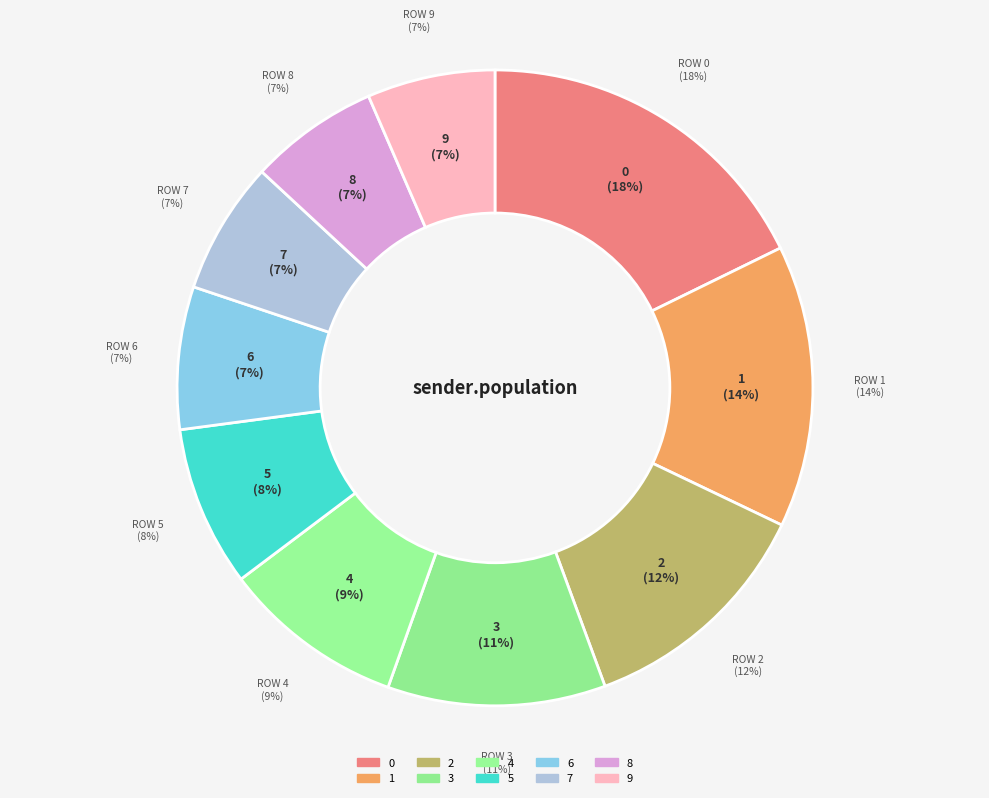

Which has a higher value, 4 or 6?

4